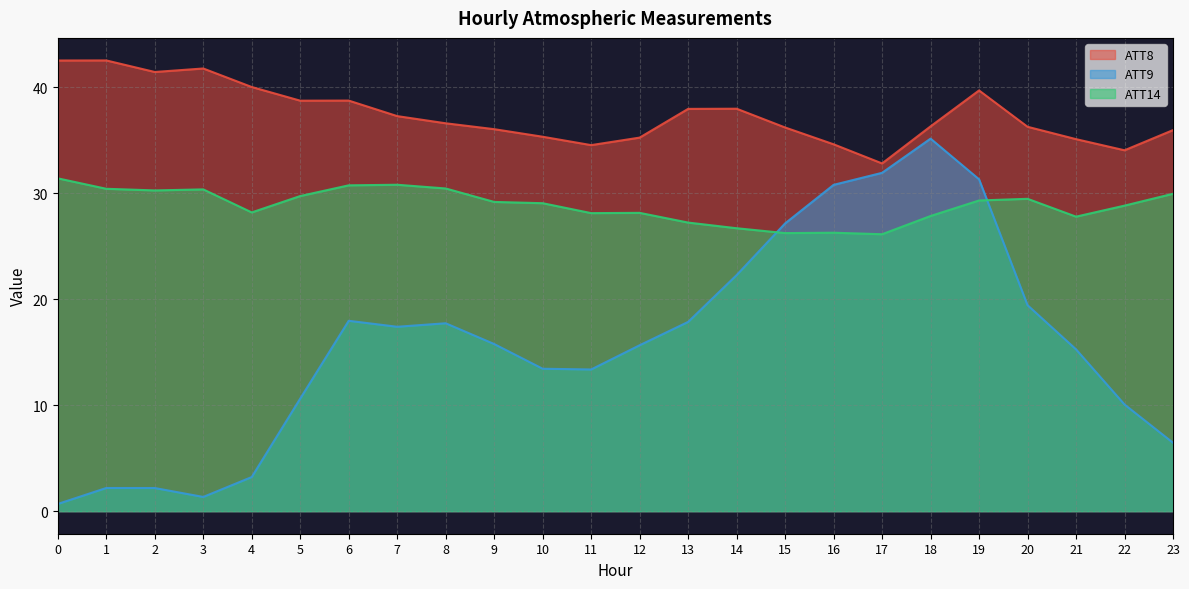

At which category does ATT8 reach its first local valley?

2